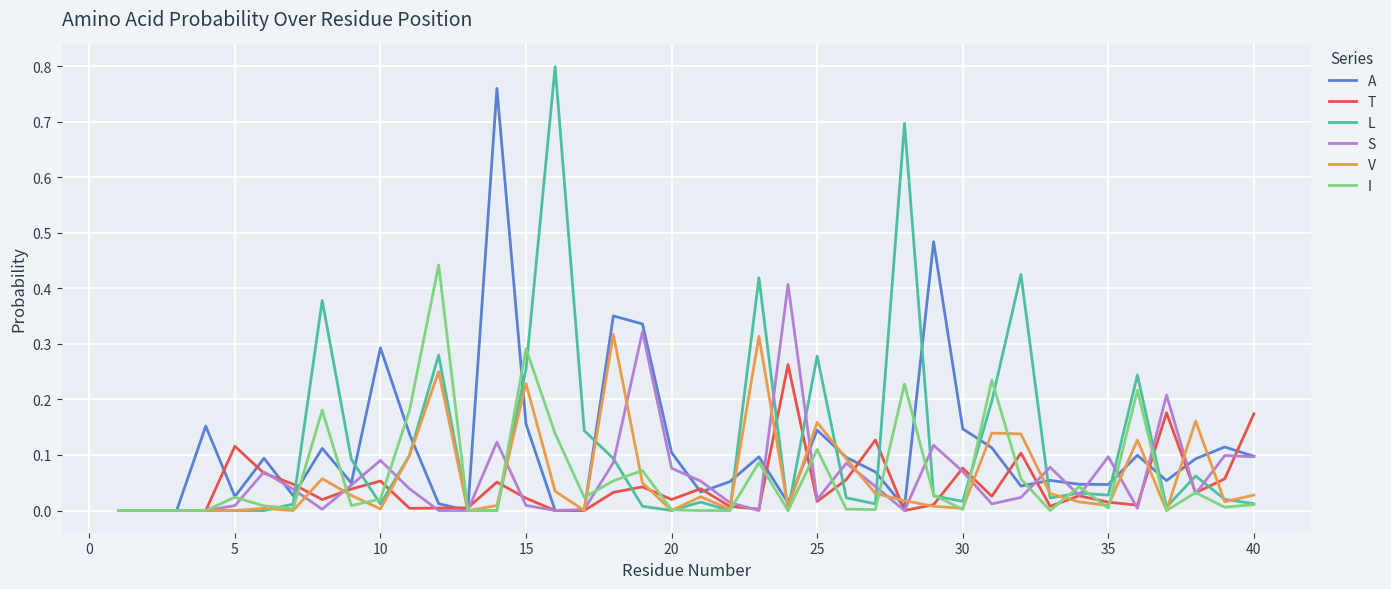

Which series has the largest range (max minus min)?

L